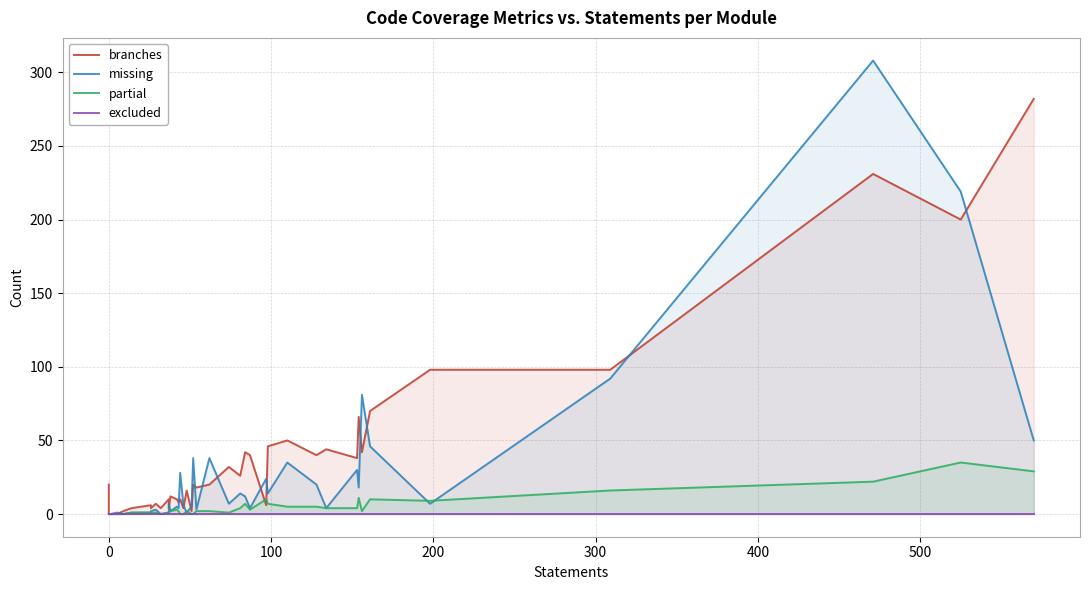

How many data points in branches are less than 20?

20